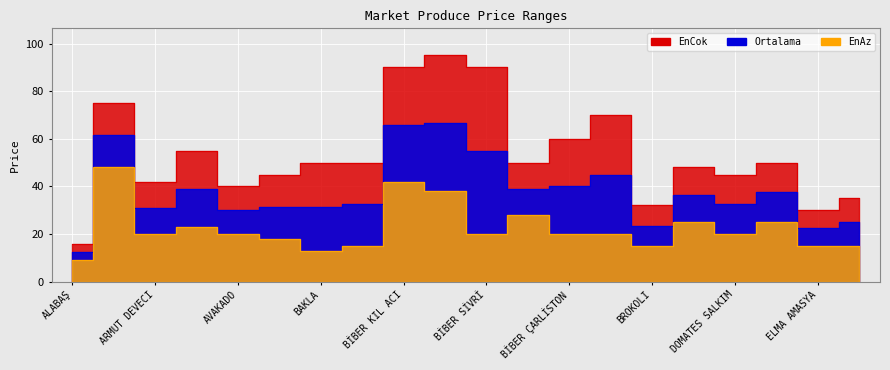

Reading right to left, what are all the values shown in this chart?

EnAz: 15.0	15.0	25.0	20.0	25.0	15.0	20.0	20.0	28.0	20.0	38.0	42.0	15.0	13.0	18.0	20.0	23.0	20.0	48.0	9.0
Ortalama: 25.0	22.5	37.5	32.5	36.5	23.5	45.0	40.0	39.0	55.0	66.5	66.0	32.5	31.5	31.5	30.0	39.0	31.0	61.5	12.5
EnCok: 35.0	30.0	50.0	45.0	48.0	32.0	70.0	60.0	50.0	90.0	95.0	90.0	50.0	50.0	45.0	40.0	55.0	42.0	75.0	16.0